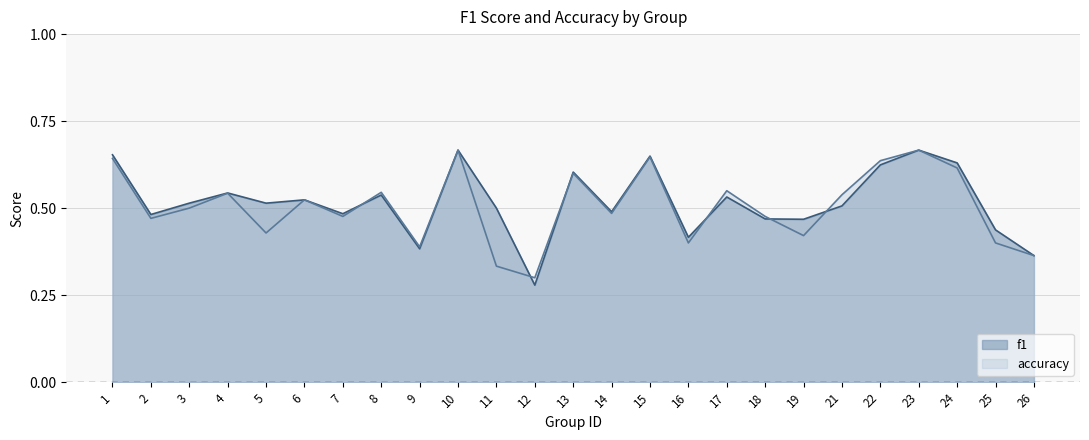

Which label corresponds to the largest value in the chart?

10